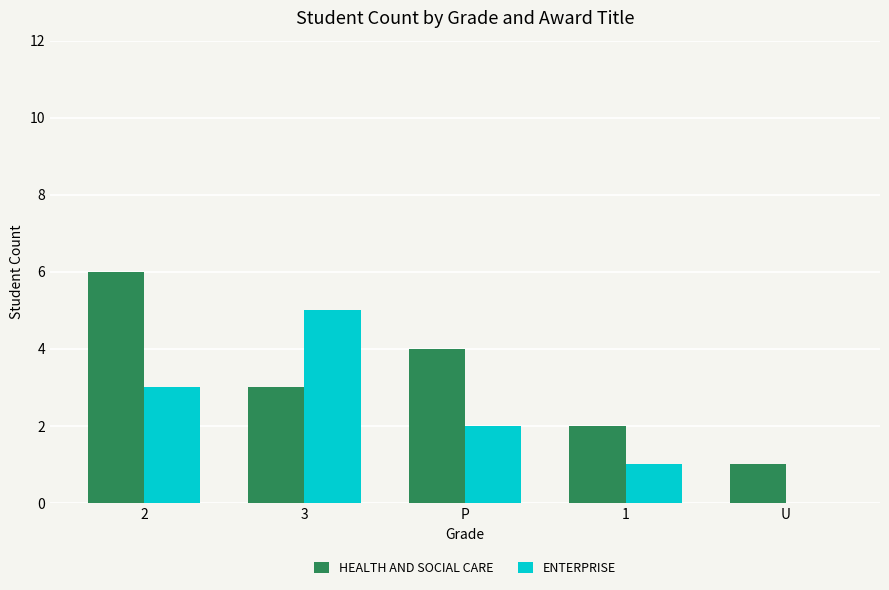

Which series has the largest total across all categories?

HEALTH AND SOCIAL CARE